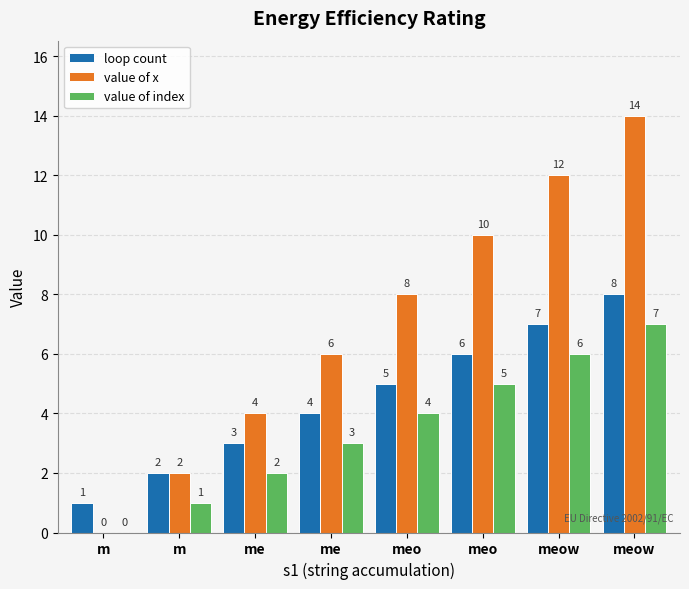

Count the loop count values in the range 3 to 7.

5